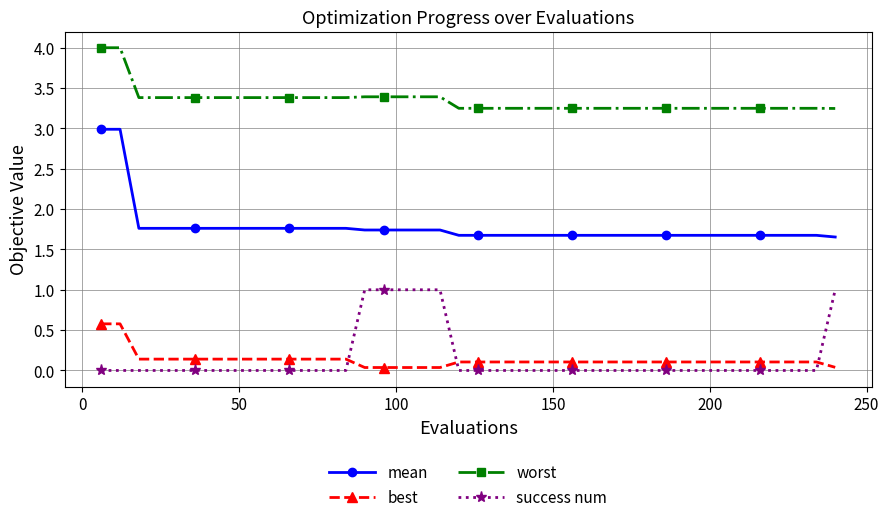

What is the greatest value displayed?

4.0